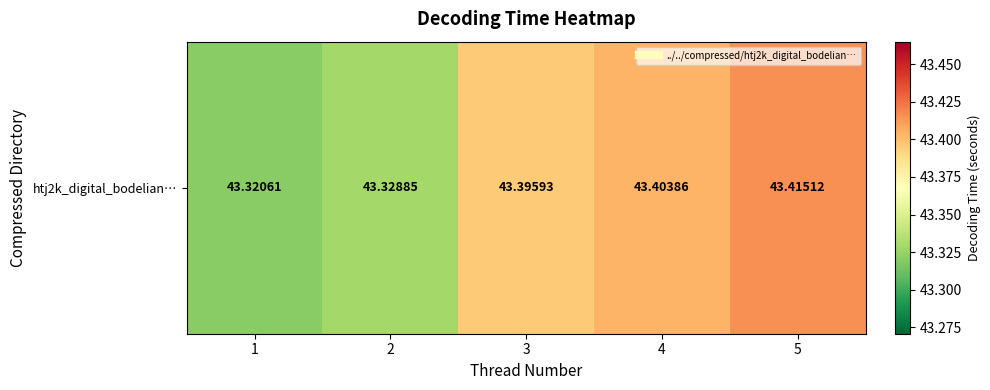

What is the greatest value displayed?

43.4